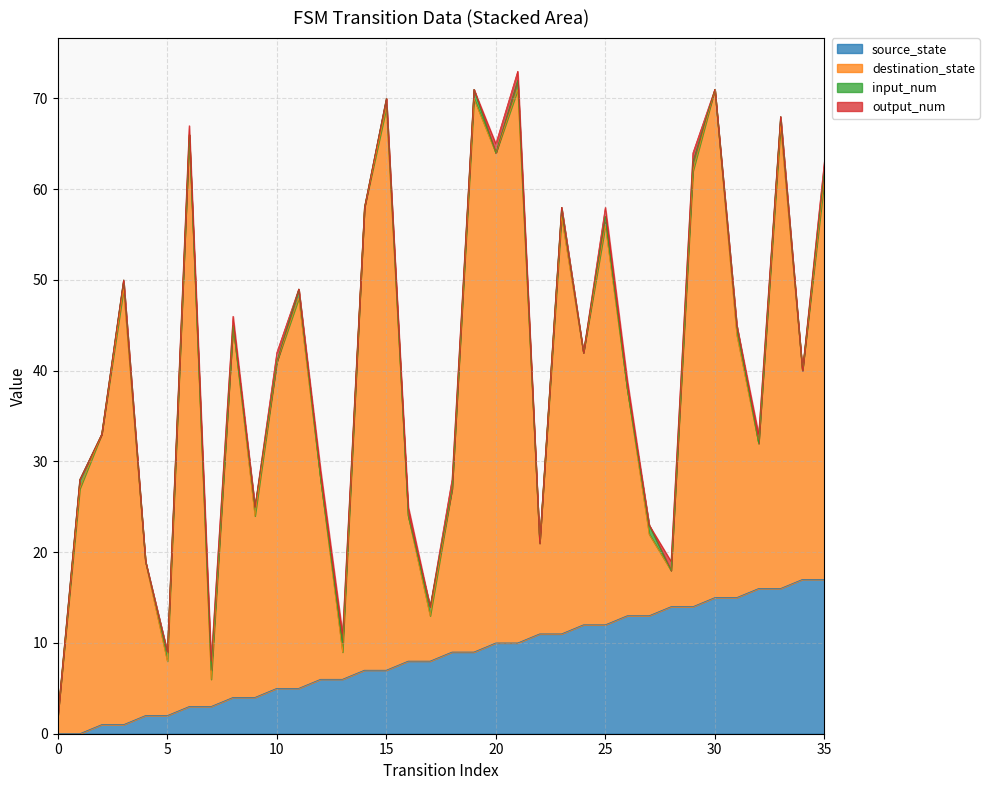

Reading left to right, what are all the values shown in this chart?

source_state: 0	0	1	1	2	2	3	3	4	4	5	5	6	6	7	7	8	8	9	9	10	10	11	11	12	12	13	13	14	14	15	15	16	16	17	17
destination_state: 2	27	32	48	17	6	63	3	41	20	36	43	22	3	51	62	16	5	18	61	54	61	10	46	30	44	25	9	4	48	56	29	16	51	23	44
input_num: 0	1	0	1	0	1	0	1	0	1	0	1	0	1	0	1	0	1	0	1	0	1	0	1	0	1	0	1	0	1	0	1	0	1	0	1
output_num: 0	0	0	0	0	0	1	1	1	0	1	0	1	1	0	0	1	0	1	0	1	1	0	0	0	1	1	0	1	1	0	0	1	0	0	1